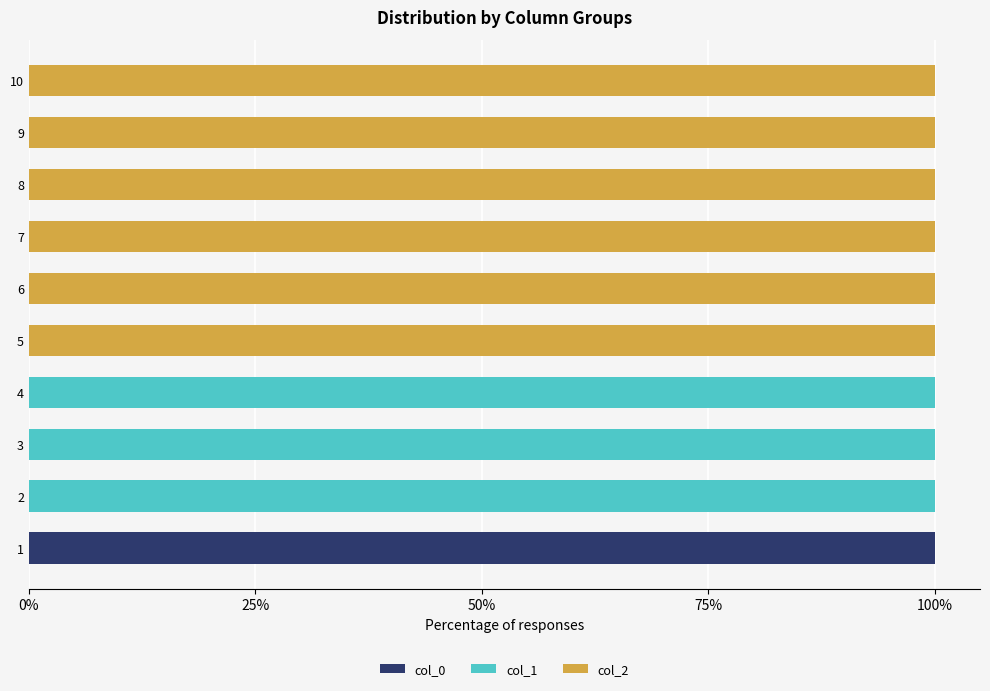

What is the total value across all series at 10?

100